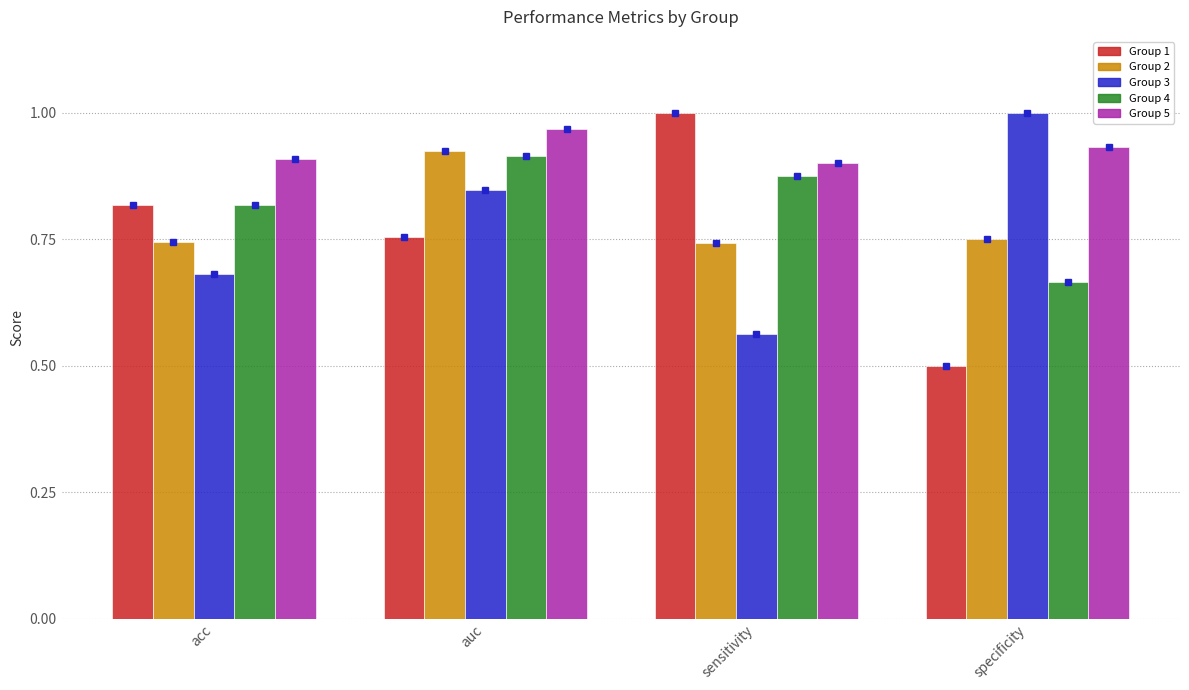

Which series has the largest total across all categories?

Group 5